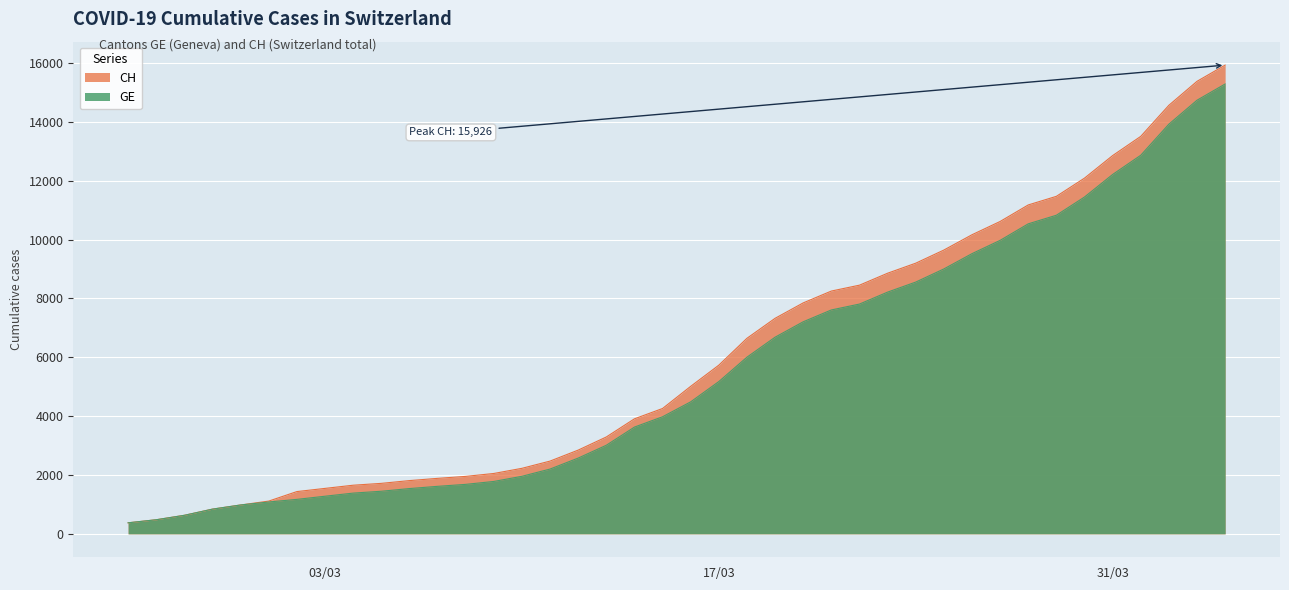

Reading left to right, transcribe all the data shown in this chart.

CH: 375	479	630	840	981	1113	1436	1544	1652	1715	1809	1885	1952	2051	2226	2472	2845	3291	3908	4259	5012	5731	6644	7323	7847	8249	8449	8855	9196	9642	10162	10613	11175	11467	12086	12852	13505	14561	15375	15926
GE: 375	479	630	840	981	1083	1171	1278	1384	1447	1538	1614	1681	1780	1955	2201	2574	3010	3627	3978	4485	5174	6002	6681	7205	7607	7807	8213	8554	9000	9520	9971	10533	10825	11444	12210	12863	13919	14733	15284